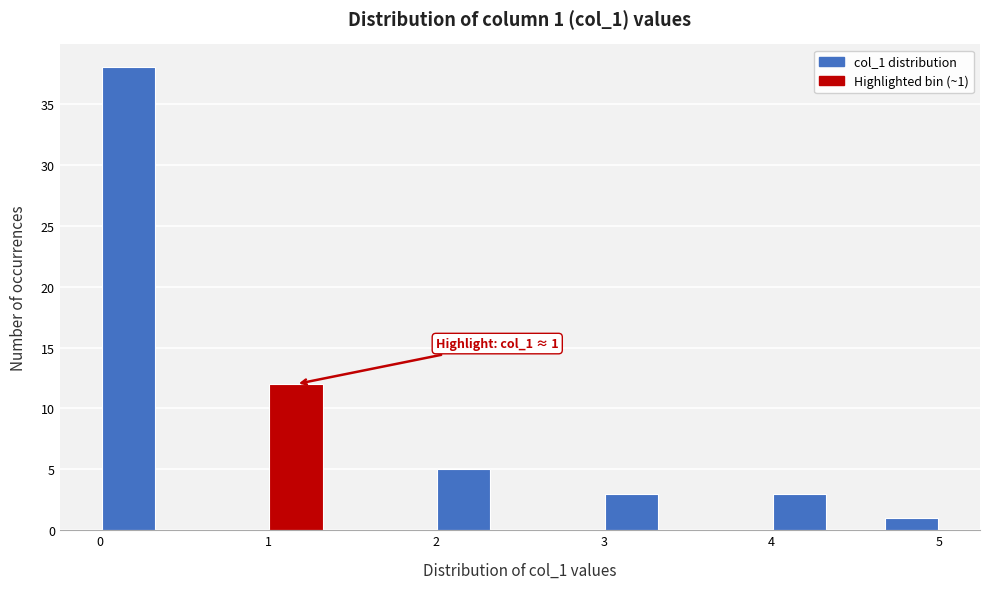

Read against the x-axis, roughly where is the centre of the tallest bar?

0.2